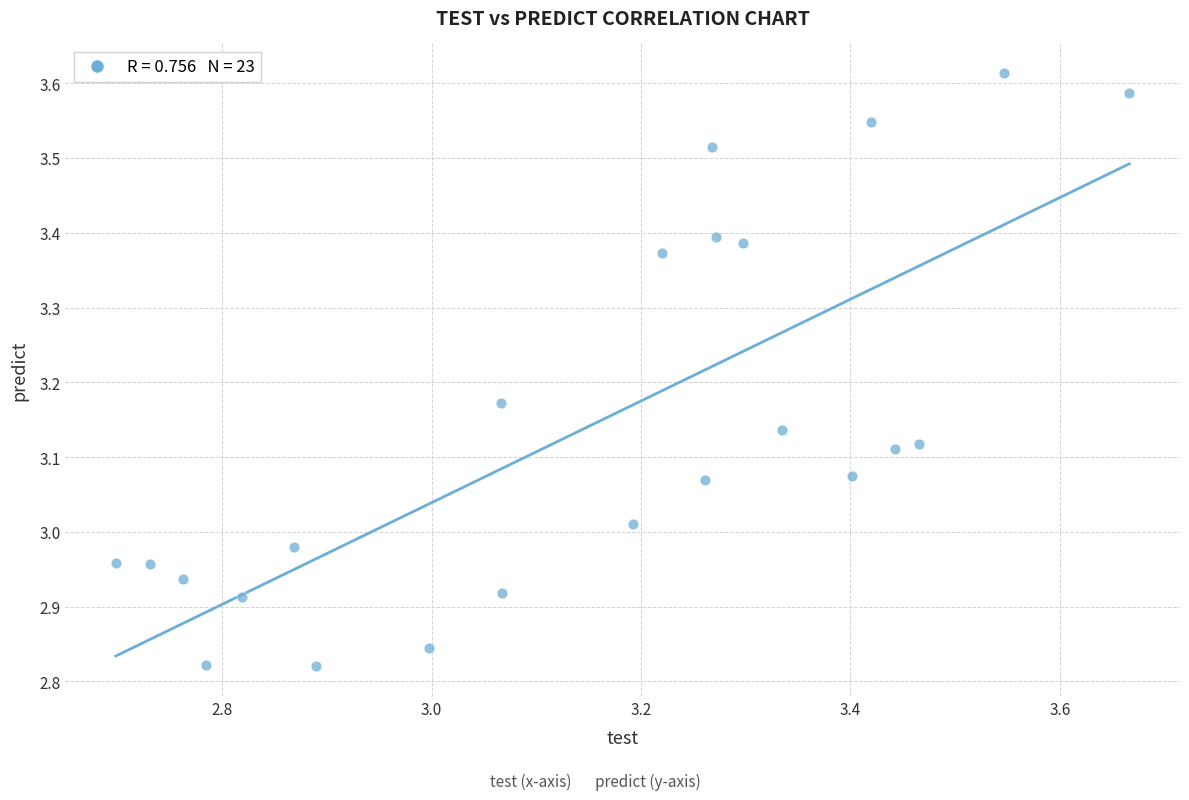

What is the range of Y values (max minus min)?

0.8